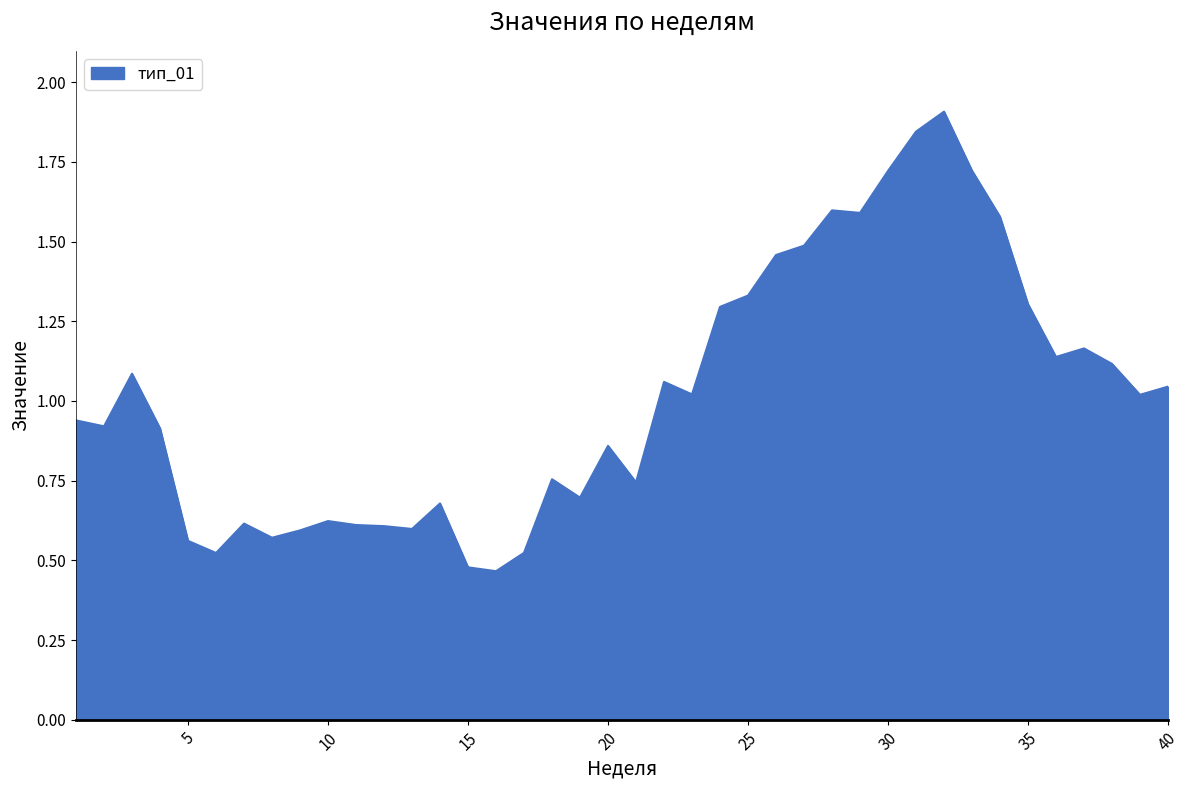

What is the difference between the maximum and minimum values?

1.4